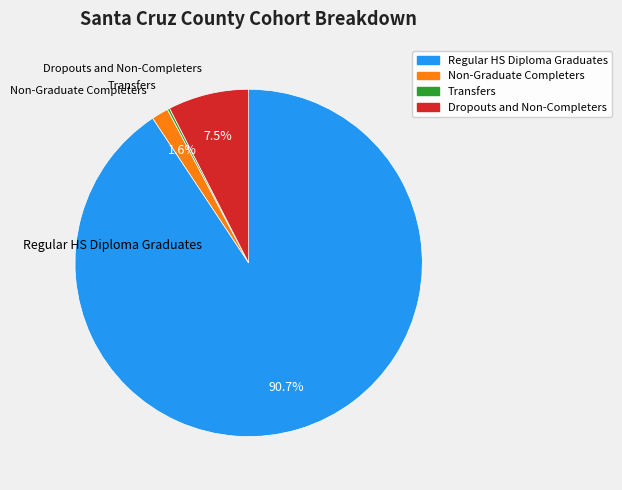

Is there a majority slice in this chart?

Yes